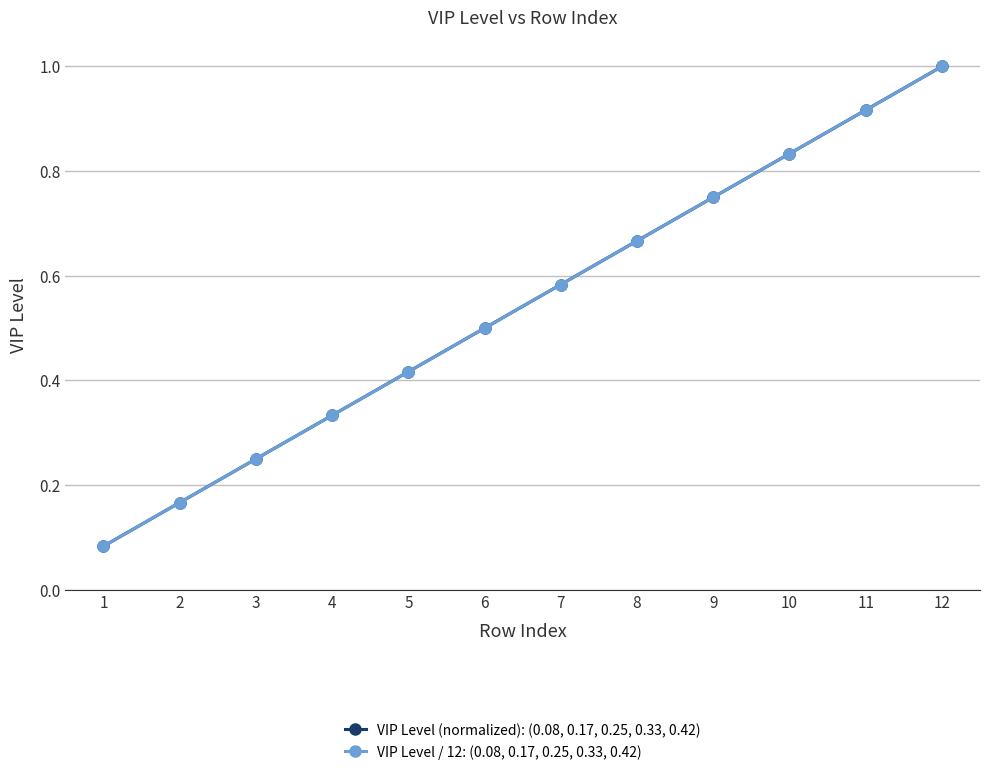

Is this an area chart (filled region under the line)?

No